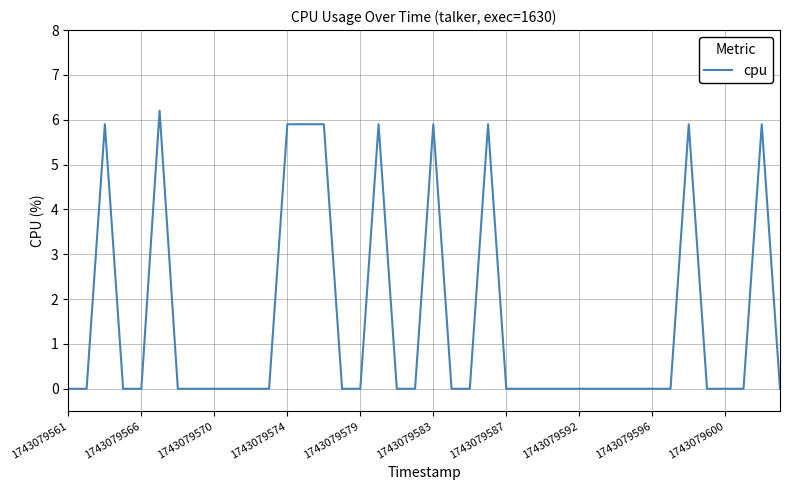

What is the difference between the maximum and minimum values?

6.2